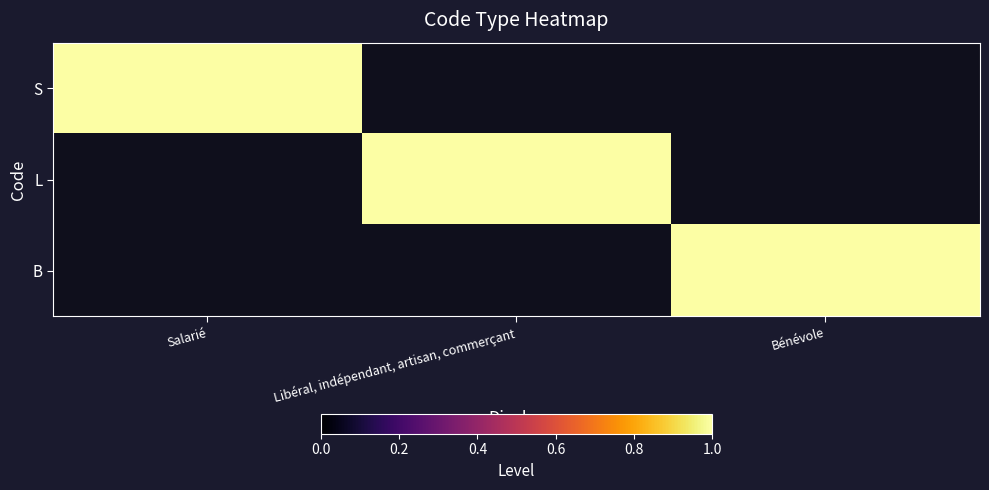

How many values in the S series exceed 0?

1